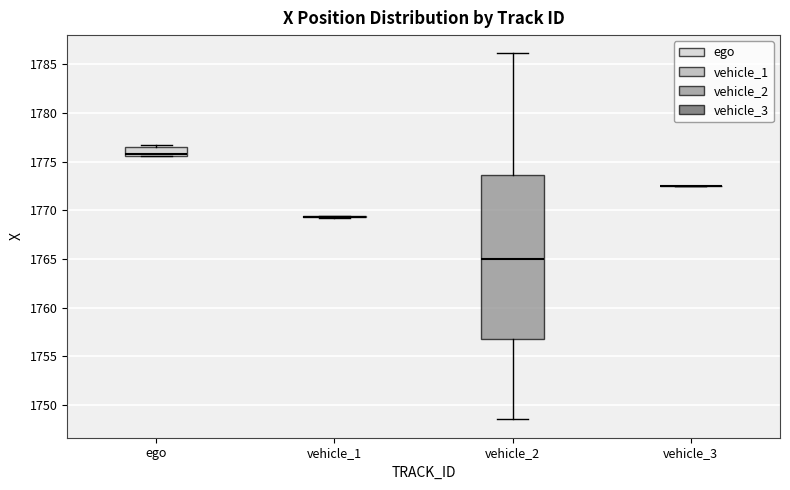

Where does the upper whisker of the box for vehicle_2 end on the y-axis? The values are not printed on the chart, so give them approximately, as read against the axis.

1786.0